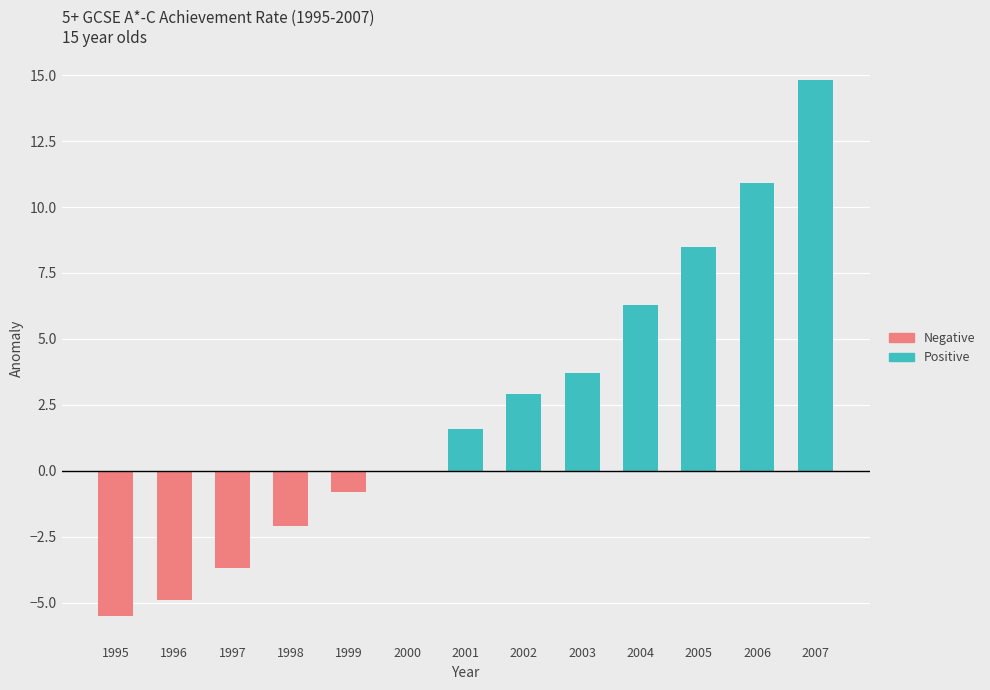

Which label corresponds to the largest value in the chart?

2007